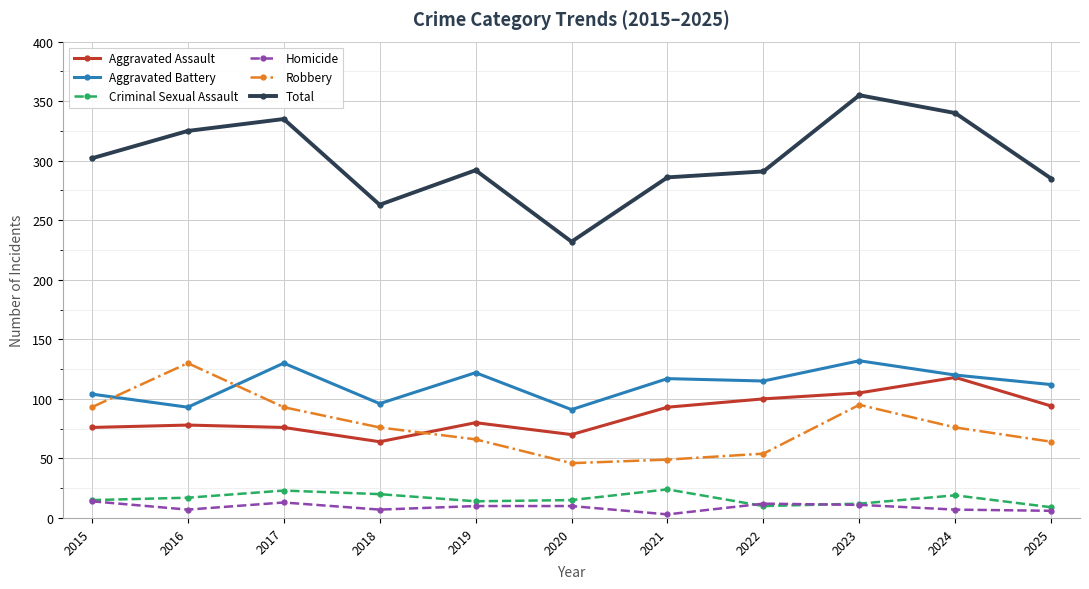

At how many categories does at least one series exceed 152?

11